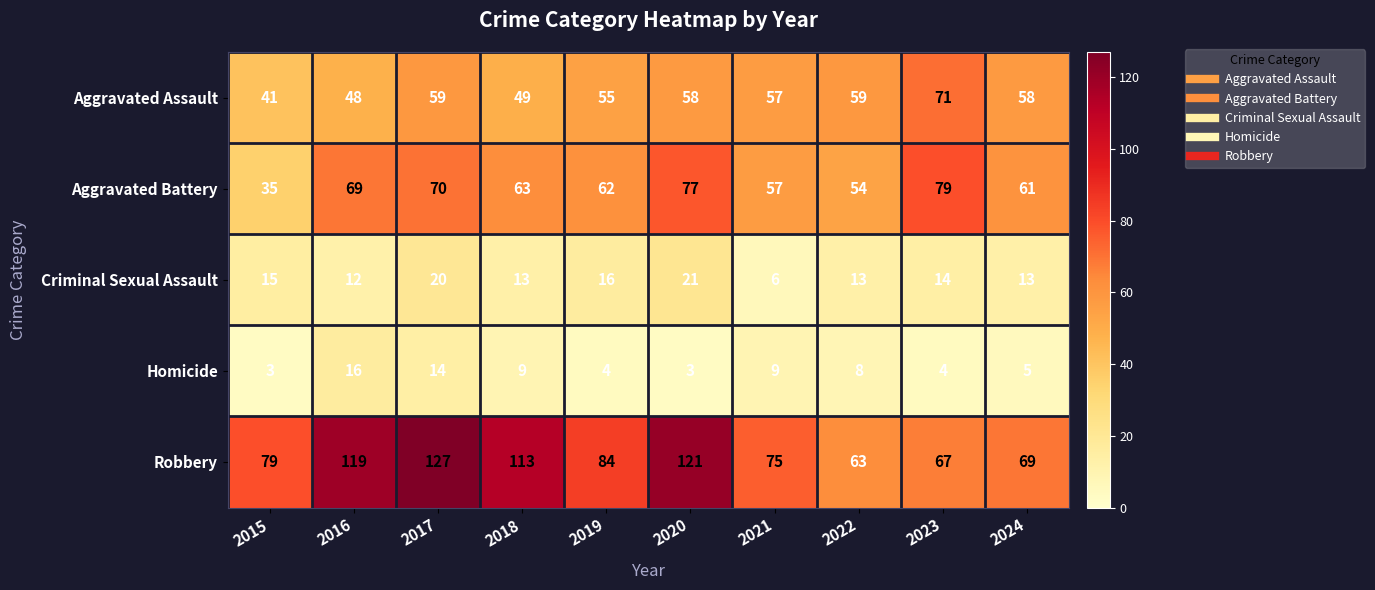

At which label does Homicide first exceed 8?

2016